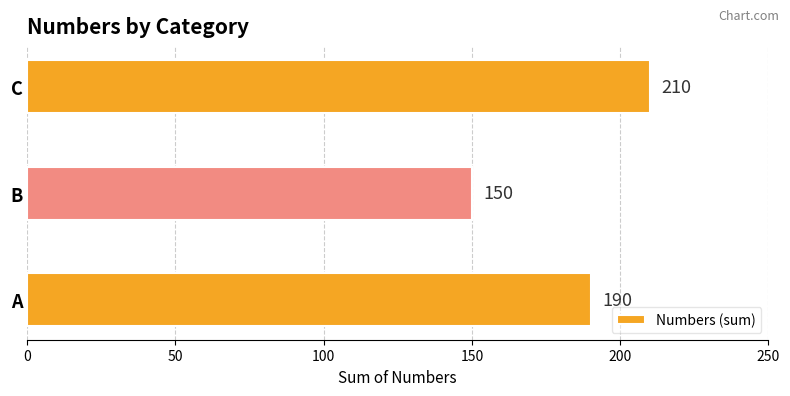

What is the maximum value shown in the chart?

210